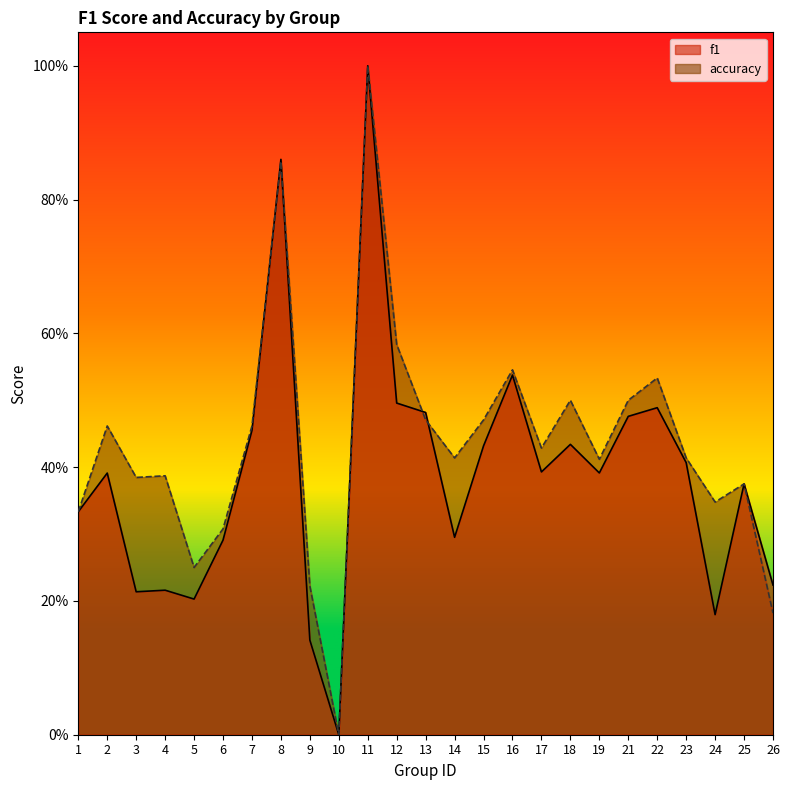

Count the number of categories in the chart.

25